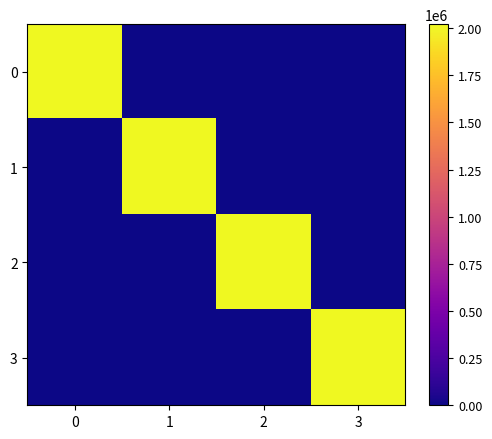

Which series has the widest spread of values?

row_3